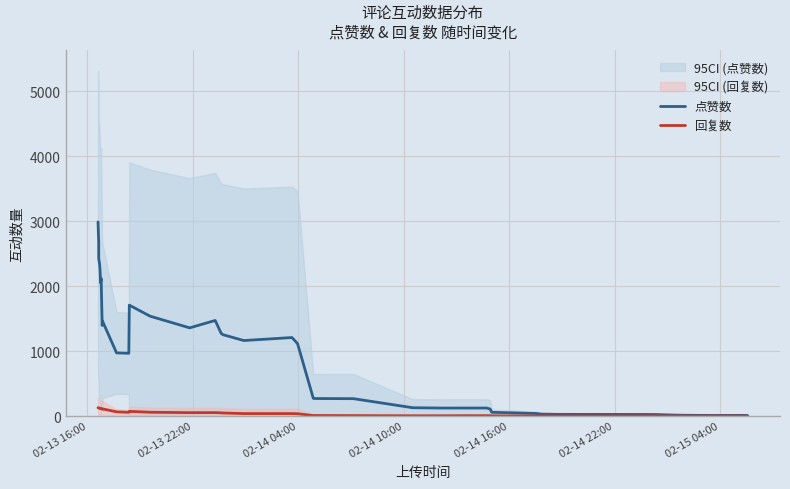

How many values in the 回复数 series are below 37?

20